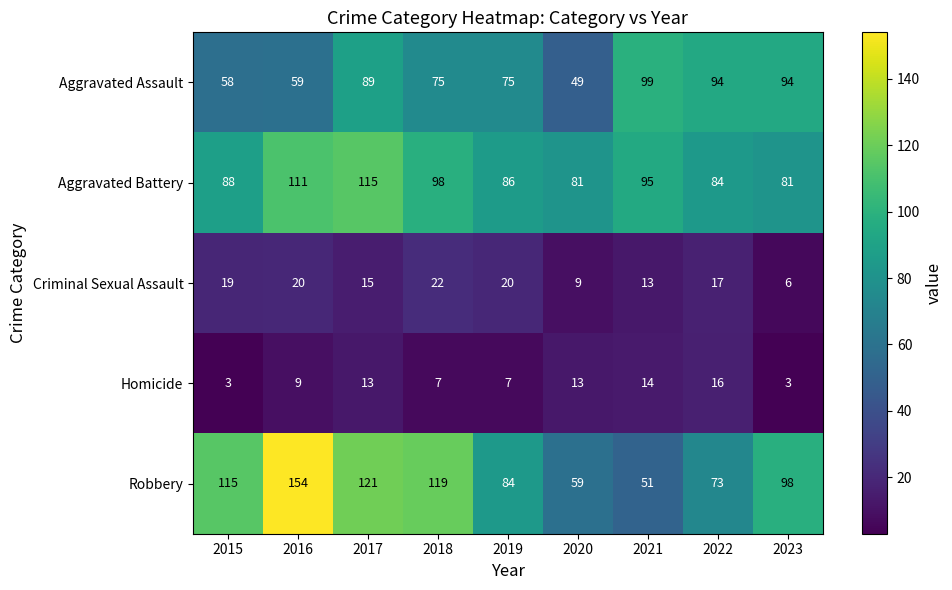

List the series in order of their peak value, lowest first.

Homicide, Criminal Sexual Assault, Aggravated Assault, Aggravated Battery, Robbery